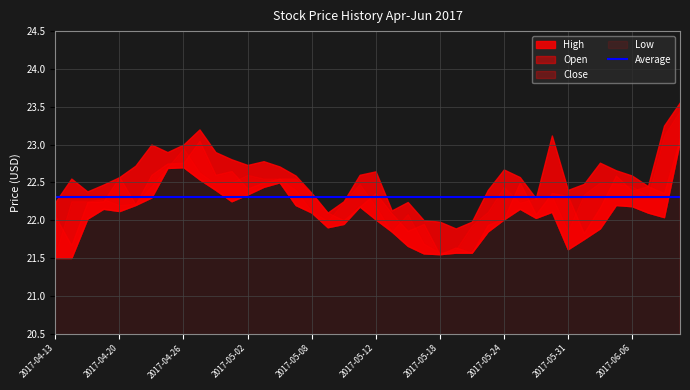

Is the value of High at 2017-04-27 greater than the value of Close at 2017-04-28?

Yes